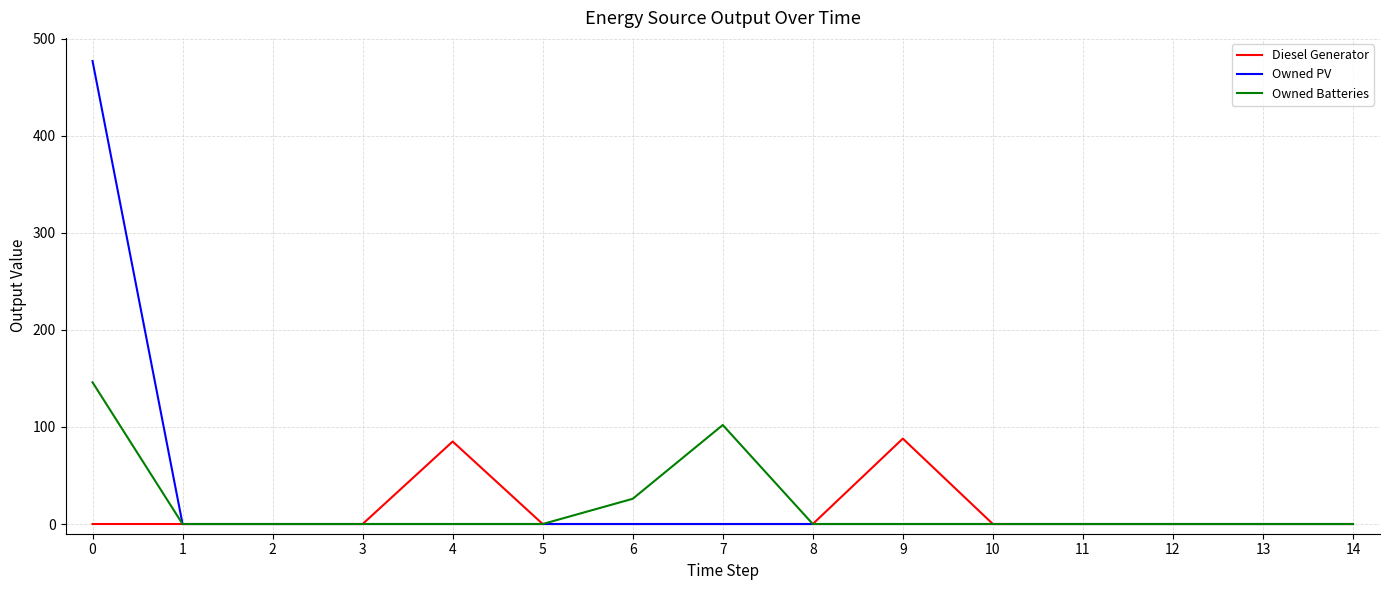

What is the difference between the maximum and minimum values in the Diesel Generator series?

88